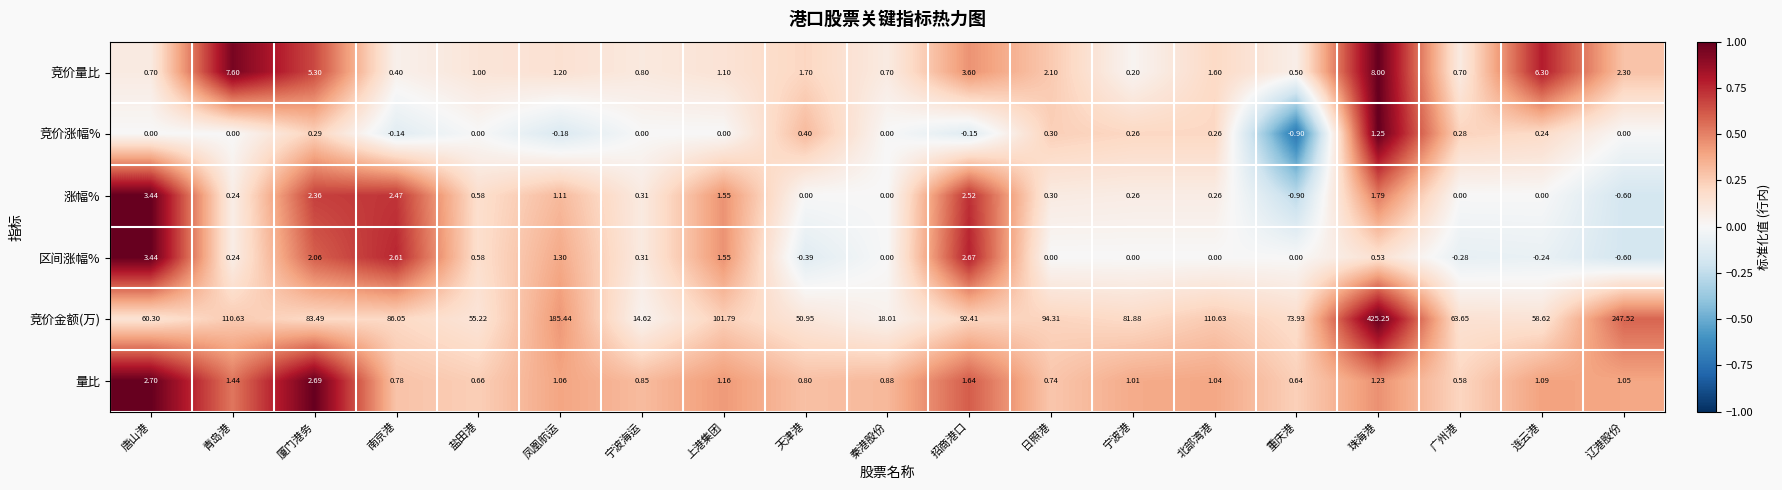

Between 唐山港 and 招商港口, which series saw the biggest shift?

竞价金额(万)